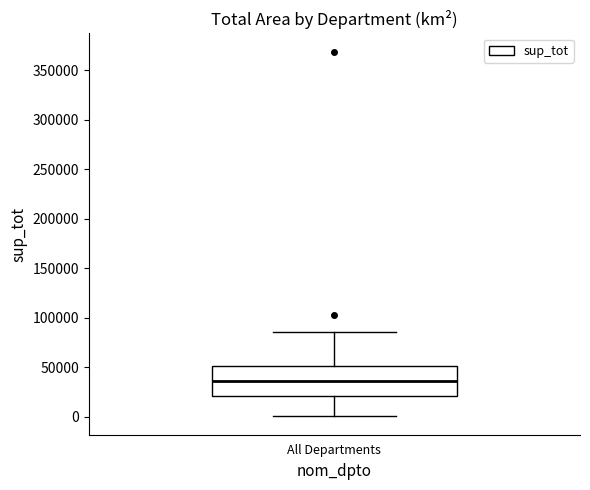

Read this box plot against the y-axis: the position of the median line, the range covered by the box, and the ends of both whiskers. The values are not printed on the chart, so give them approximately, as read against the axis.

median 35000, box 20000 to 50000, whiskers 0 to 85000